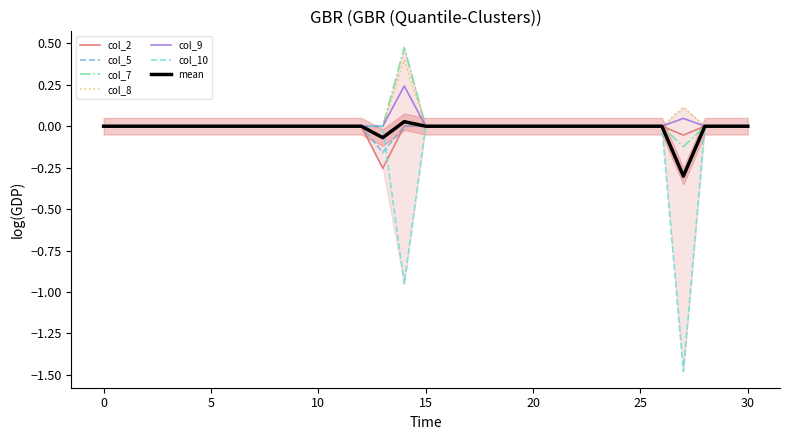

True or false: col_8 and col_7 cross at least once.

False